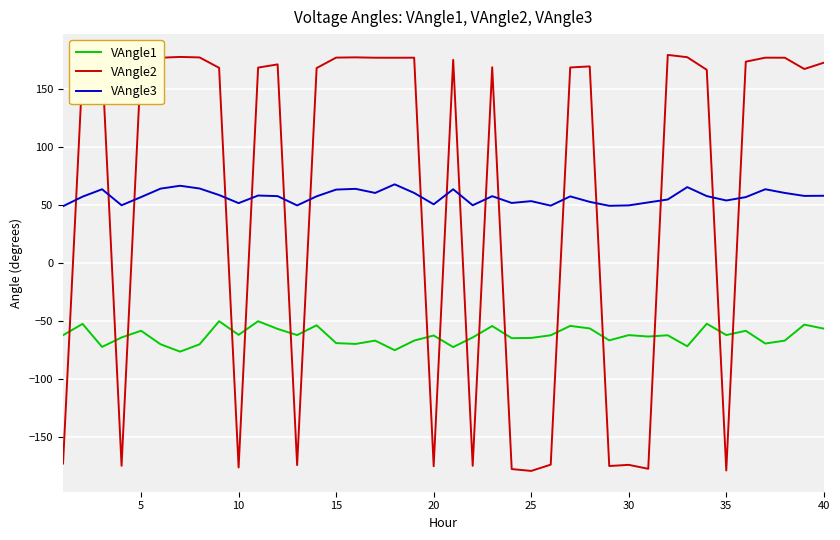

How many values in the VAngle2 series are below 169?

20